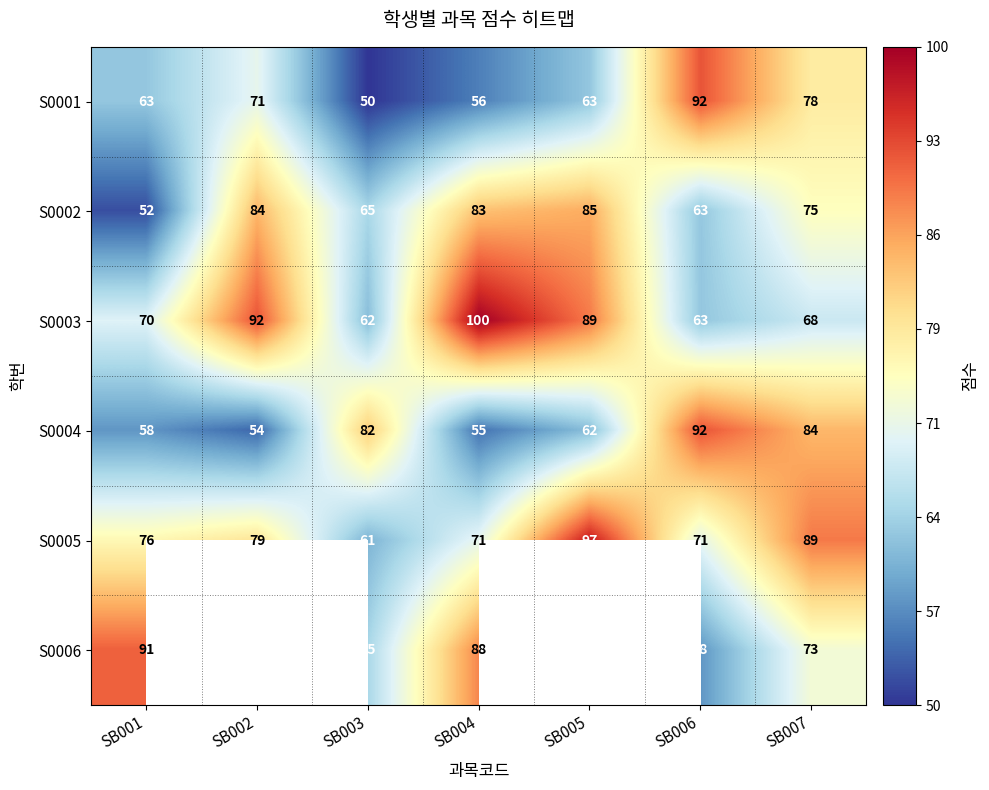

The value of S0002 at SB001 is 29.2. True or false?

False